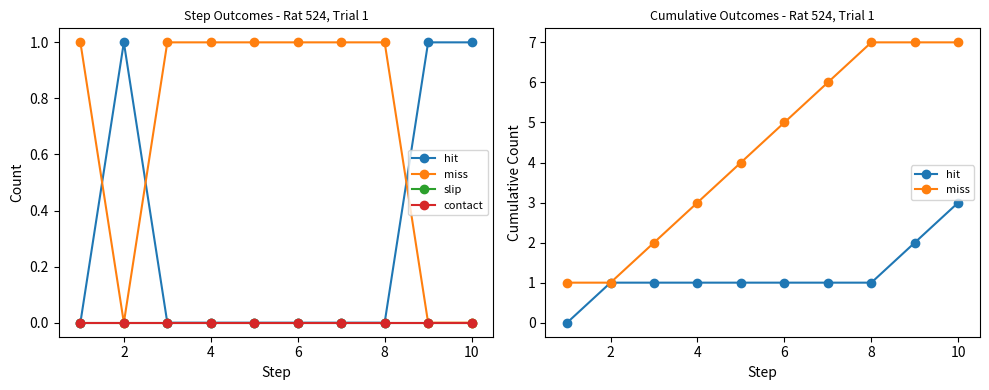

What are all the series names shown in the legend?

hit, miss, slip, contact